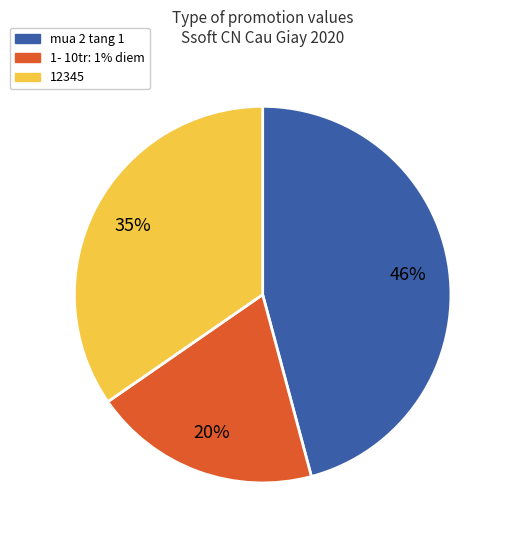

Which slice is the largest?

mua 2 tang 1